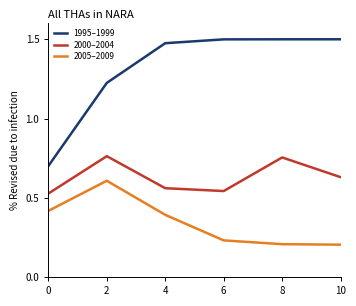

What is the difference between the second highest and second lowest values in the 1995–1999 series?

0.3